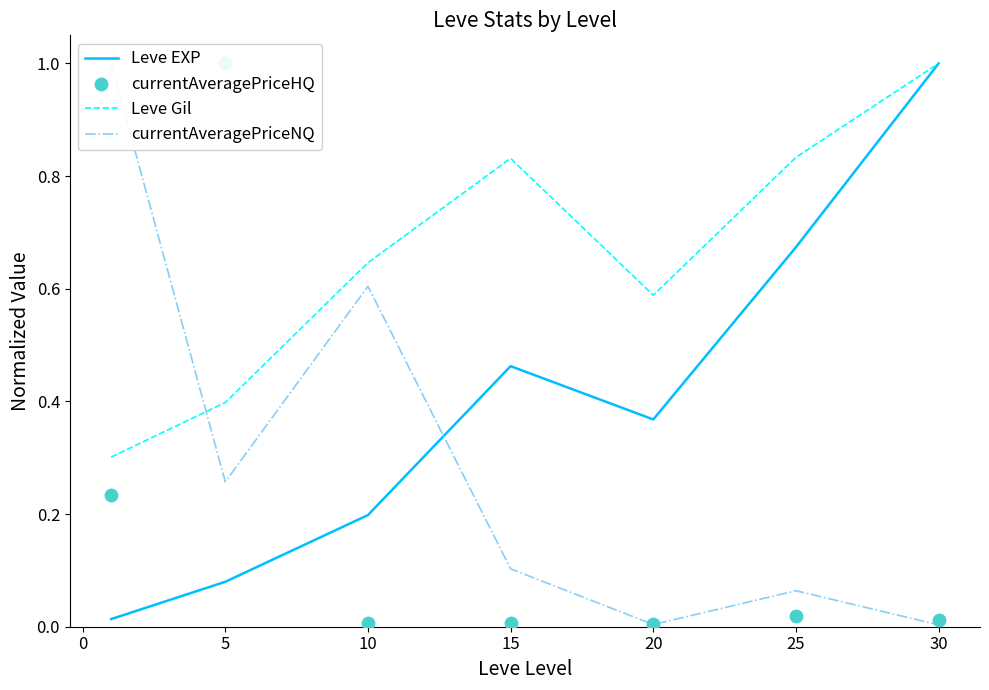

Which series has the largest Y range (max minus min)?

currentAveragePriceNQ